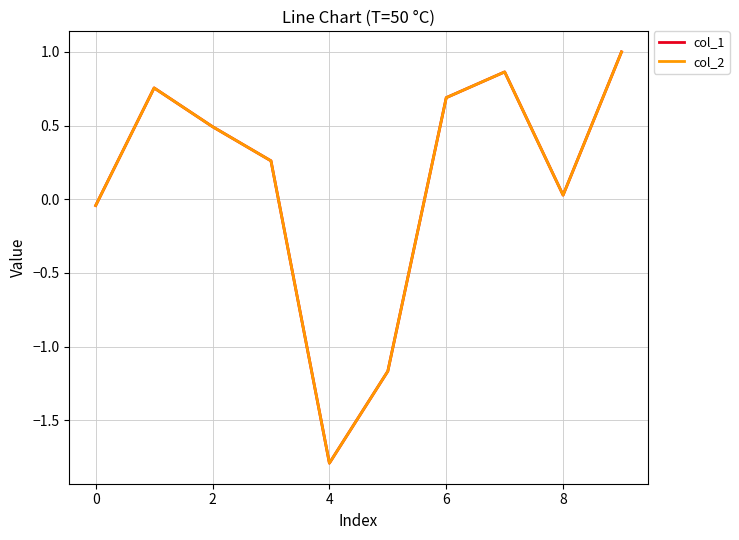

Which series has the largest range (max minus min)?

col_1